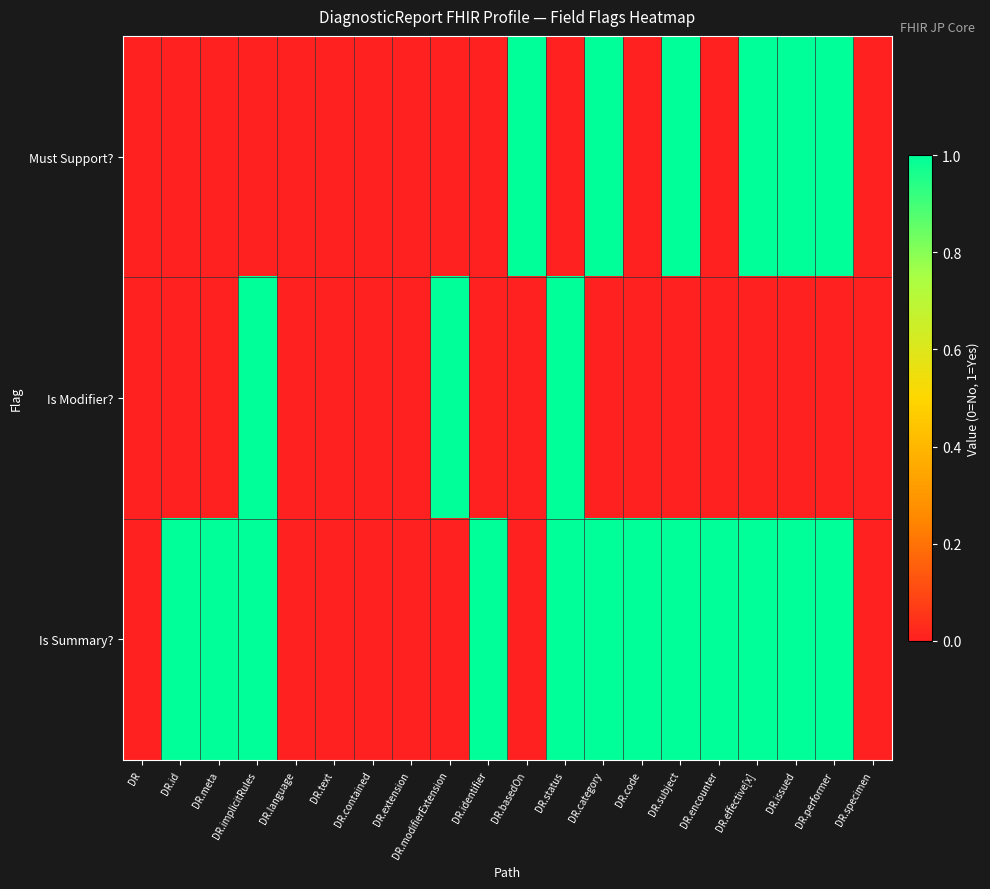

List the series in order of their overall mean, lowest first.

Is Modifier?, Must Support?, Is Summary?